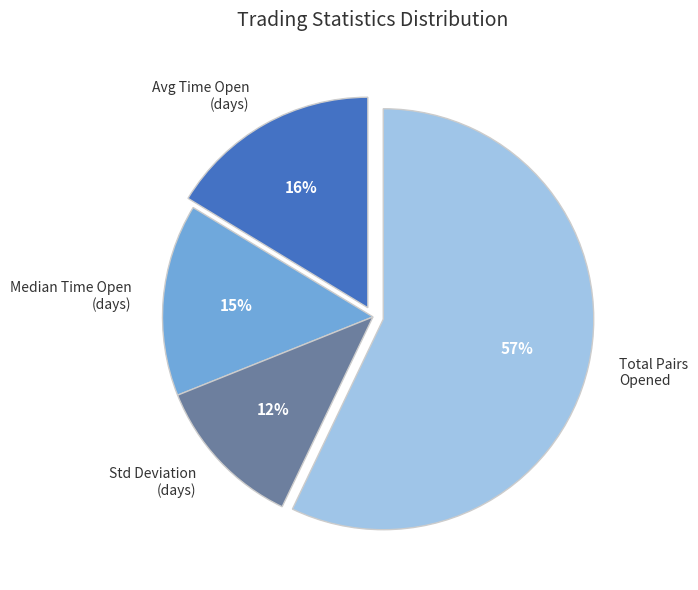

Do Total Pairs Opened and Median Time Open (days) together represent more than half of the pie?

Yes